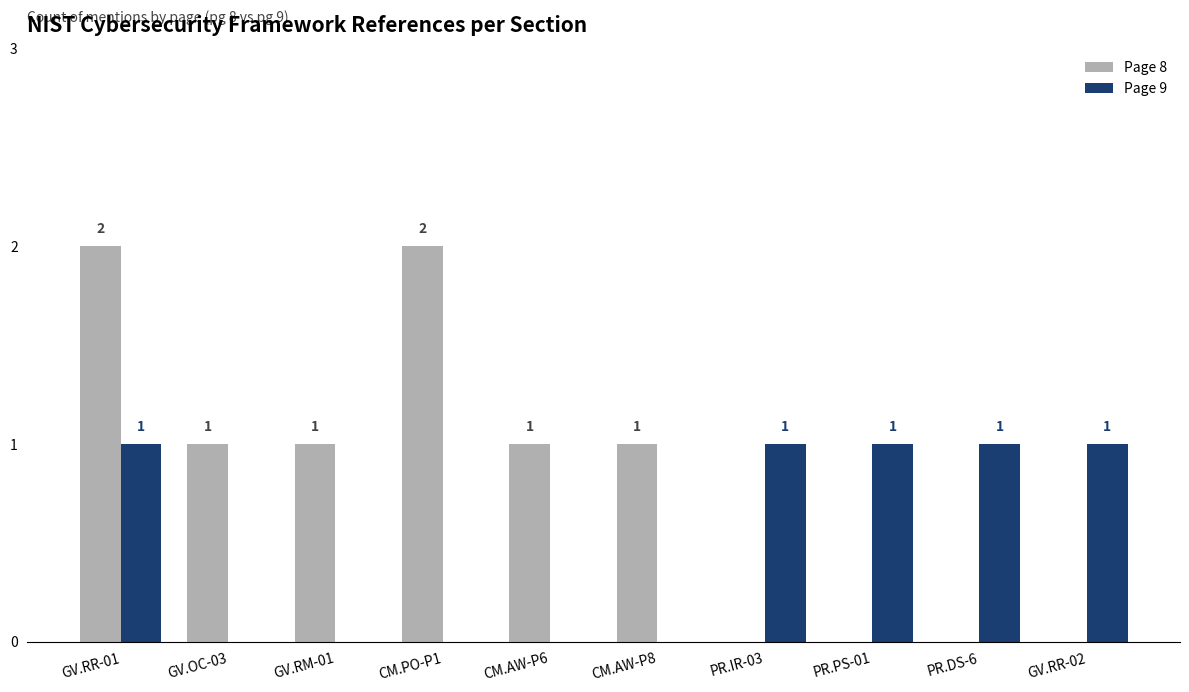

Are the bars horizontal?

No